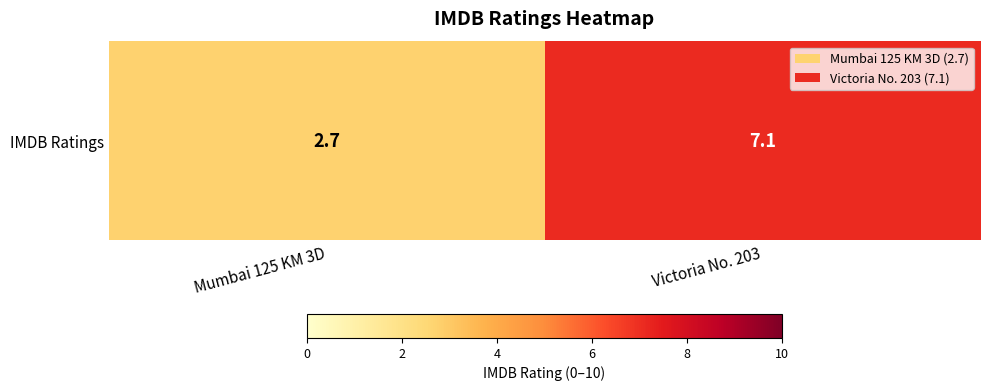

What is the smallest value displayed?

2.7